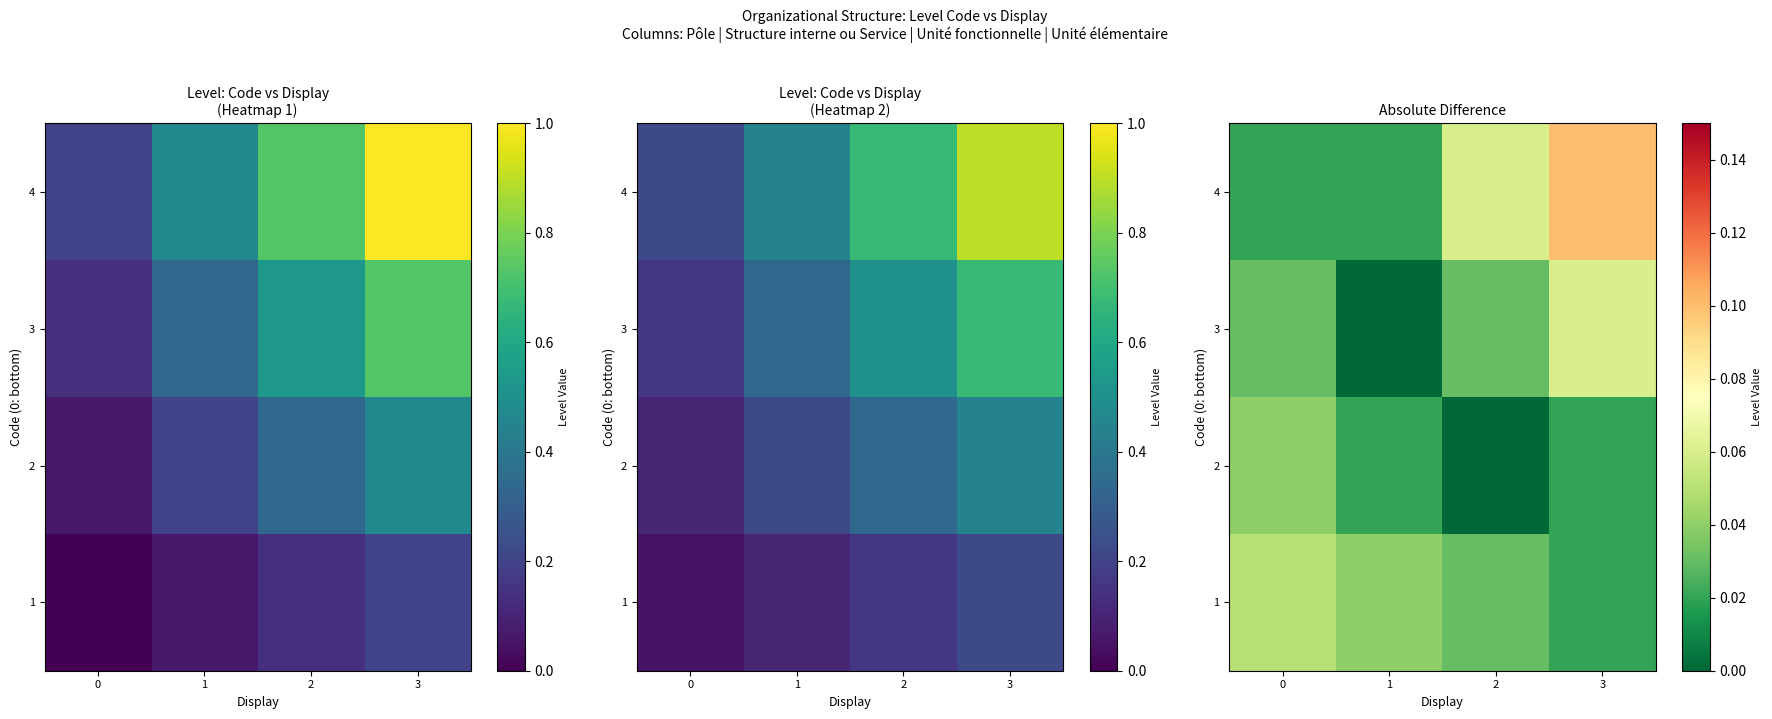

Which series has the widest spread of values?

4